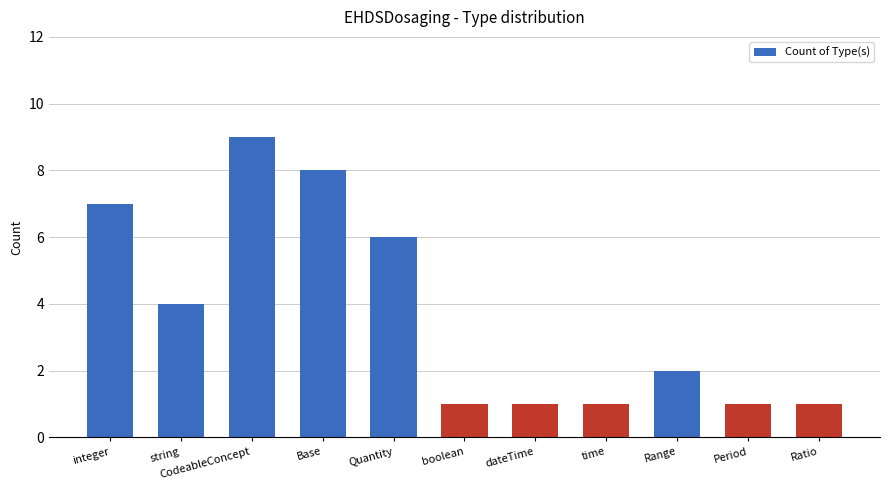

What position from the left is Ratio?

11